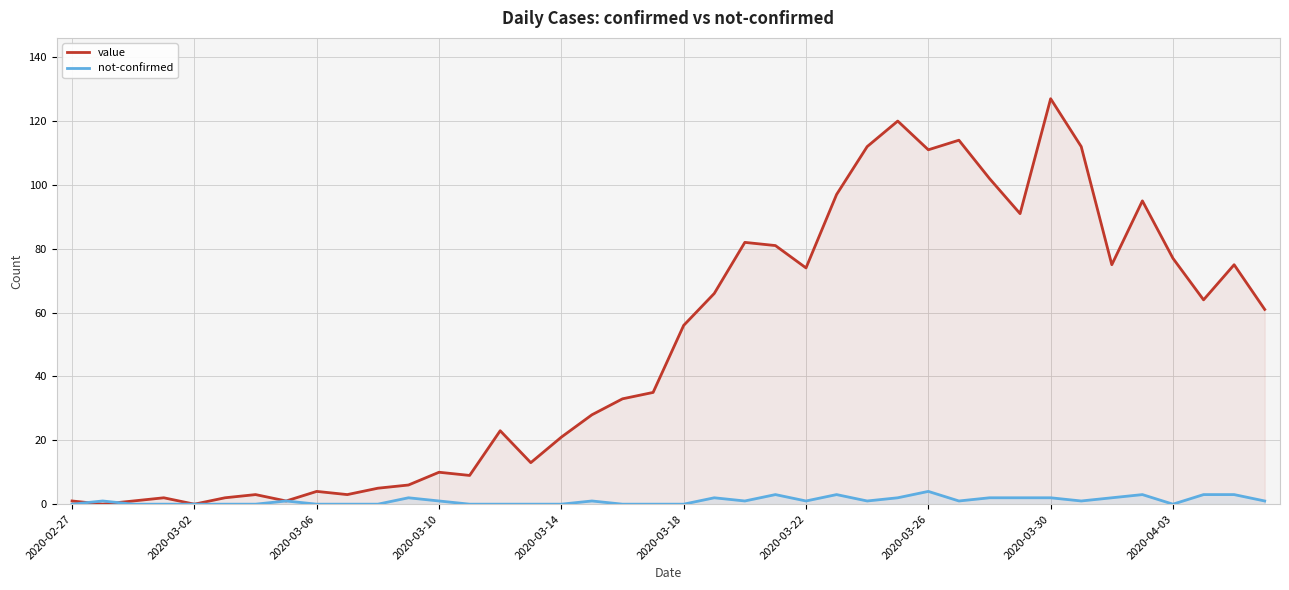

At which label does not-confirmed reach its minimum?

2020-02-27